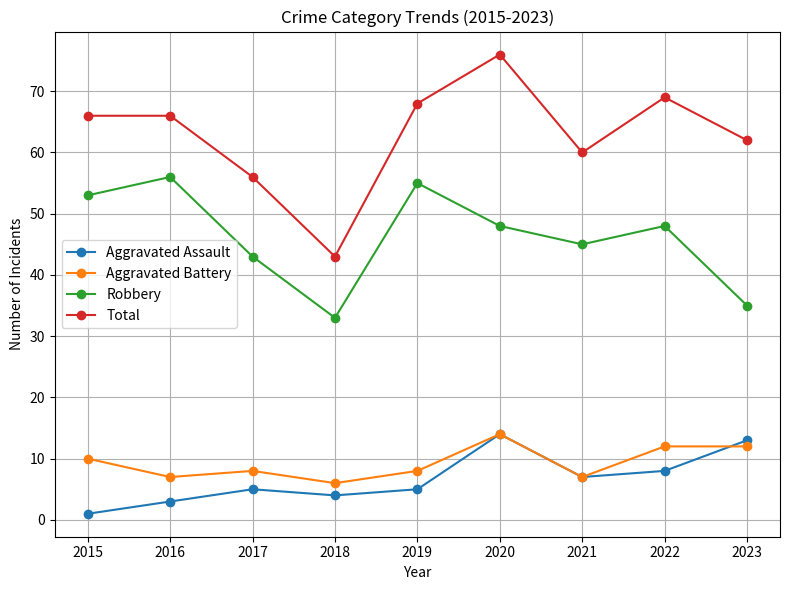

Where is the first local maximum for Aggravated Assault?

2017